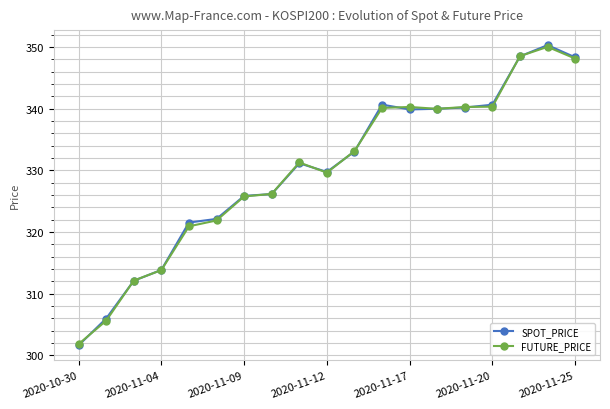

Which series has the widest spread of values?

SPOT_PRICE